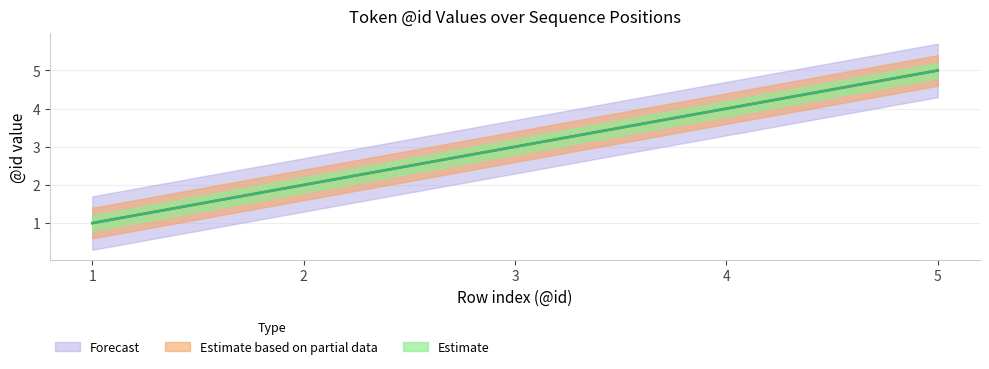

Reading left to right, extract all data points from this chart.

Estimate: 1	2	3	4	5
Estimate based on partial data: 1	2	3	4	5
Forecast: 1	2	3	4	5